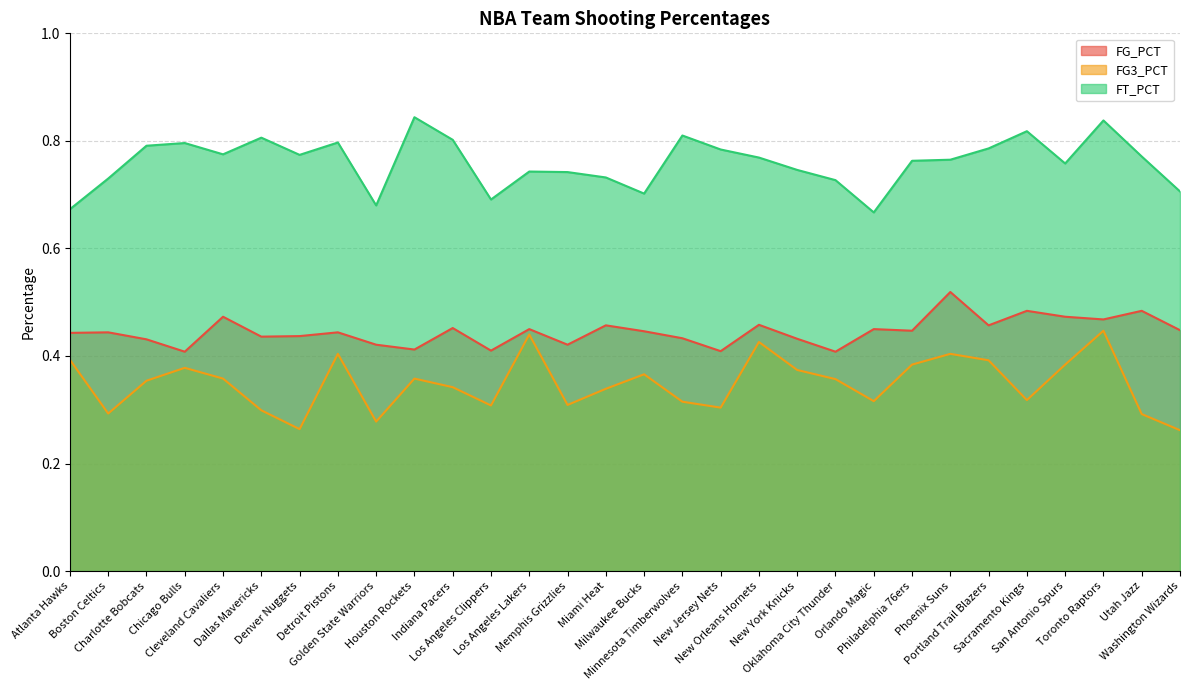

At which category does FG3_PCT reach its first local valley?

Boston Celtics